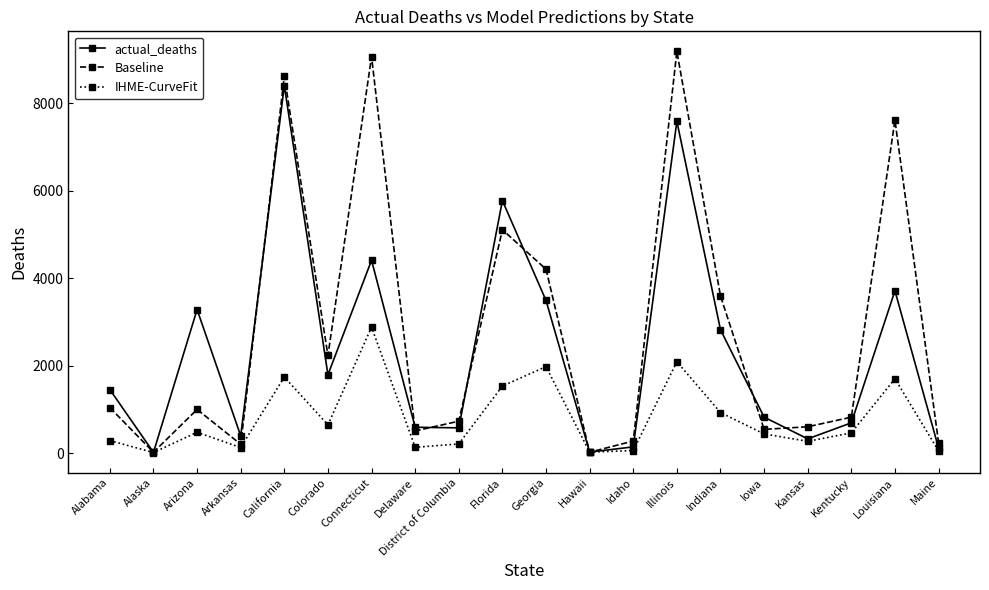

Rank the series by their average value, from lowest to highest.

IHME-CurveFit, actual_deaths, Baseline